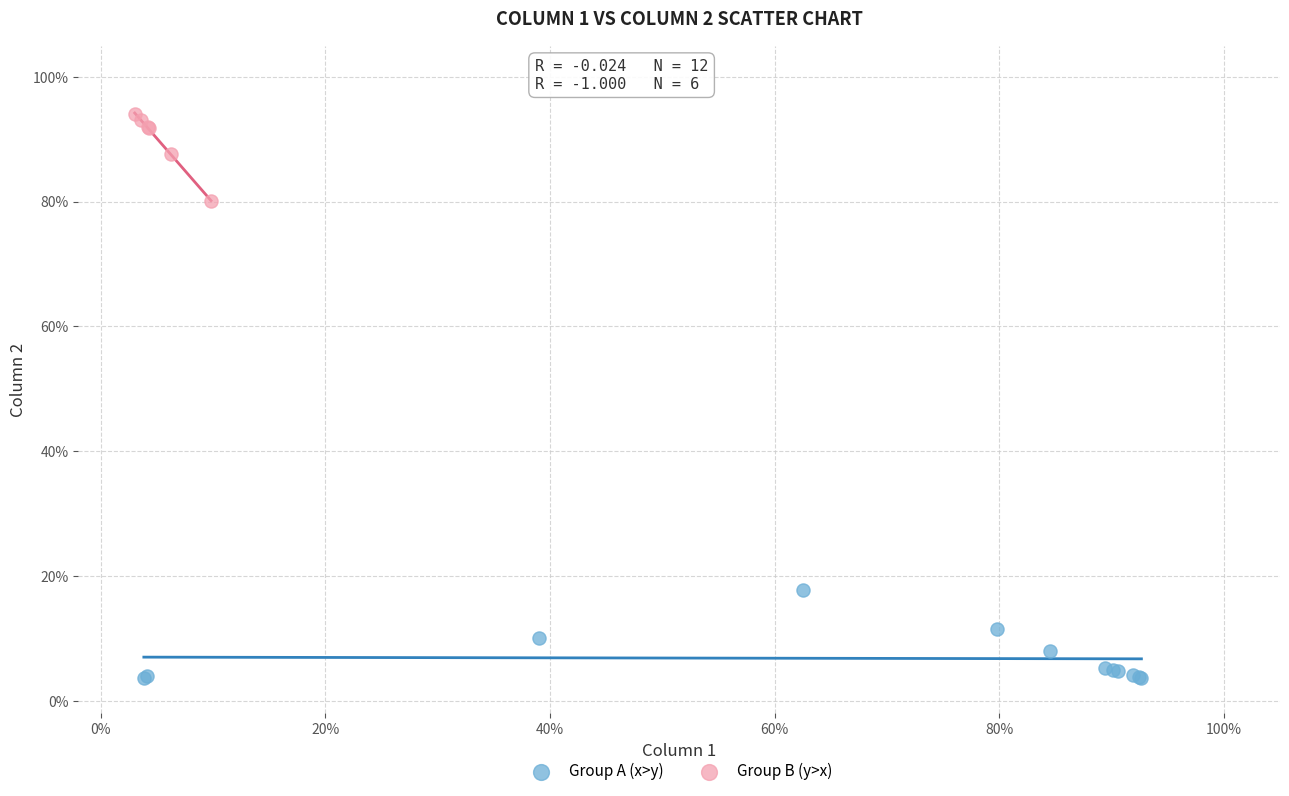

What are all the series names shown in the legend?

Group A (x>y), Group B (y>x)